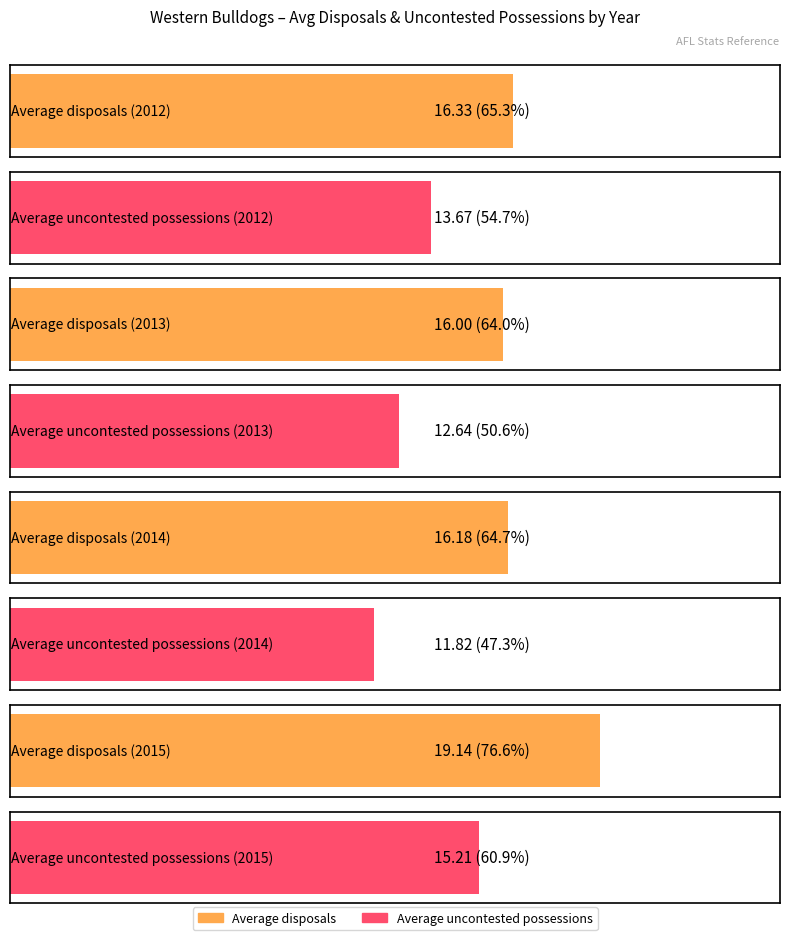

How many groups of bars are there?

4